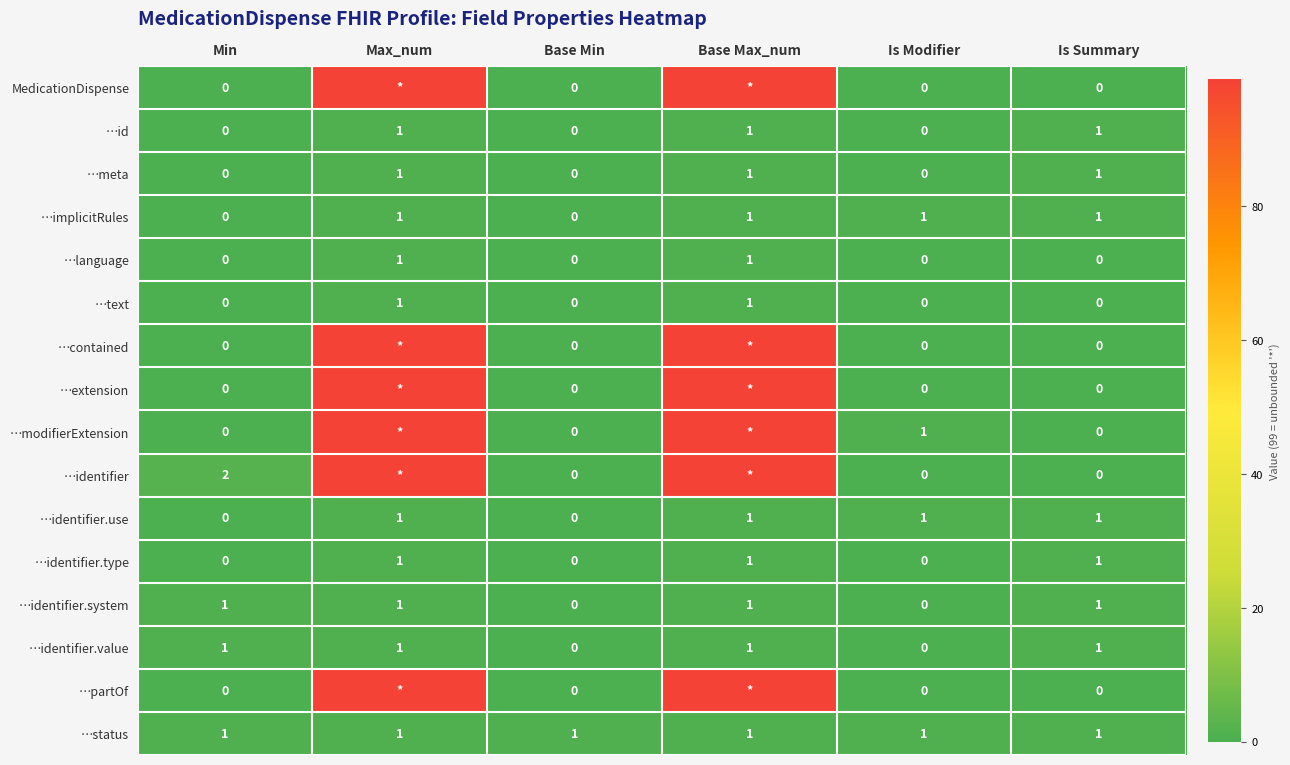

At how many categories does at least one series exceed 10?

2